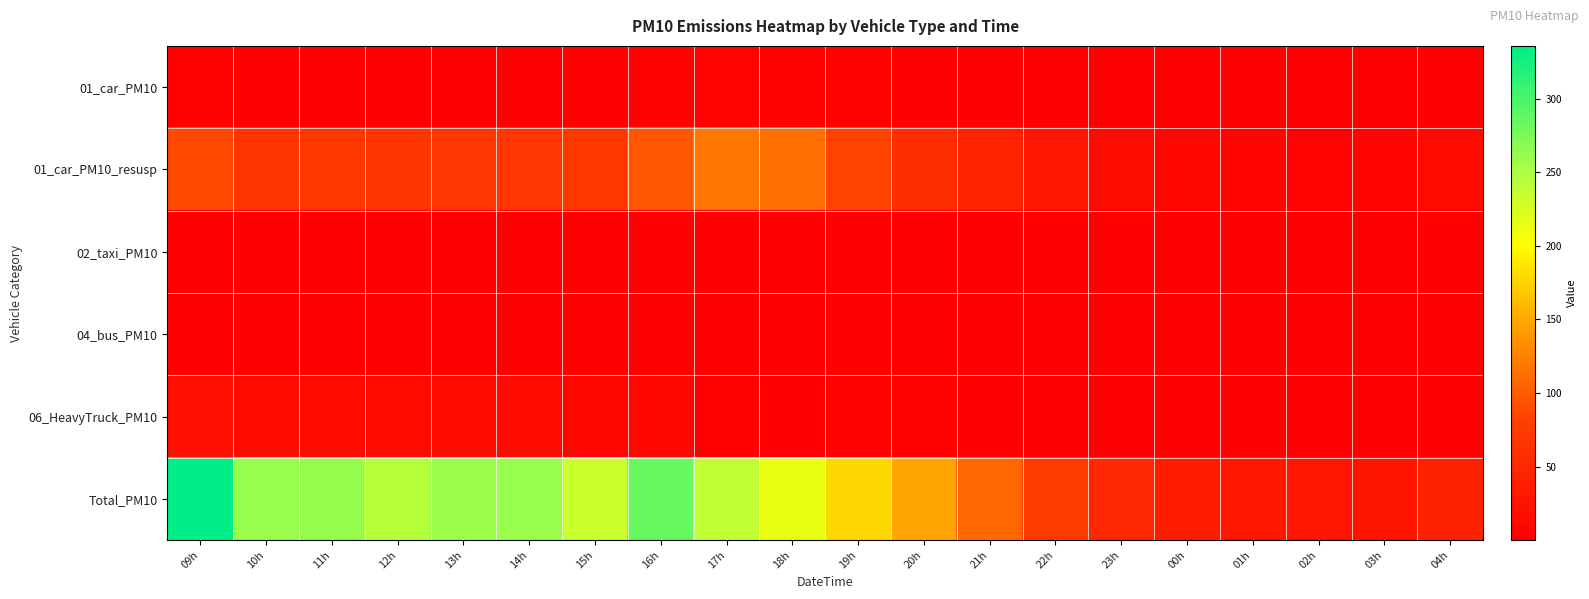

What is the total value across all series at 20h?

213.0